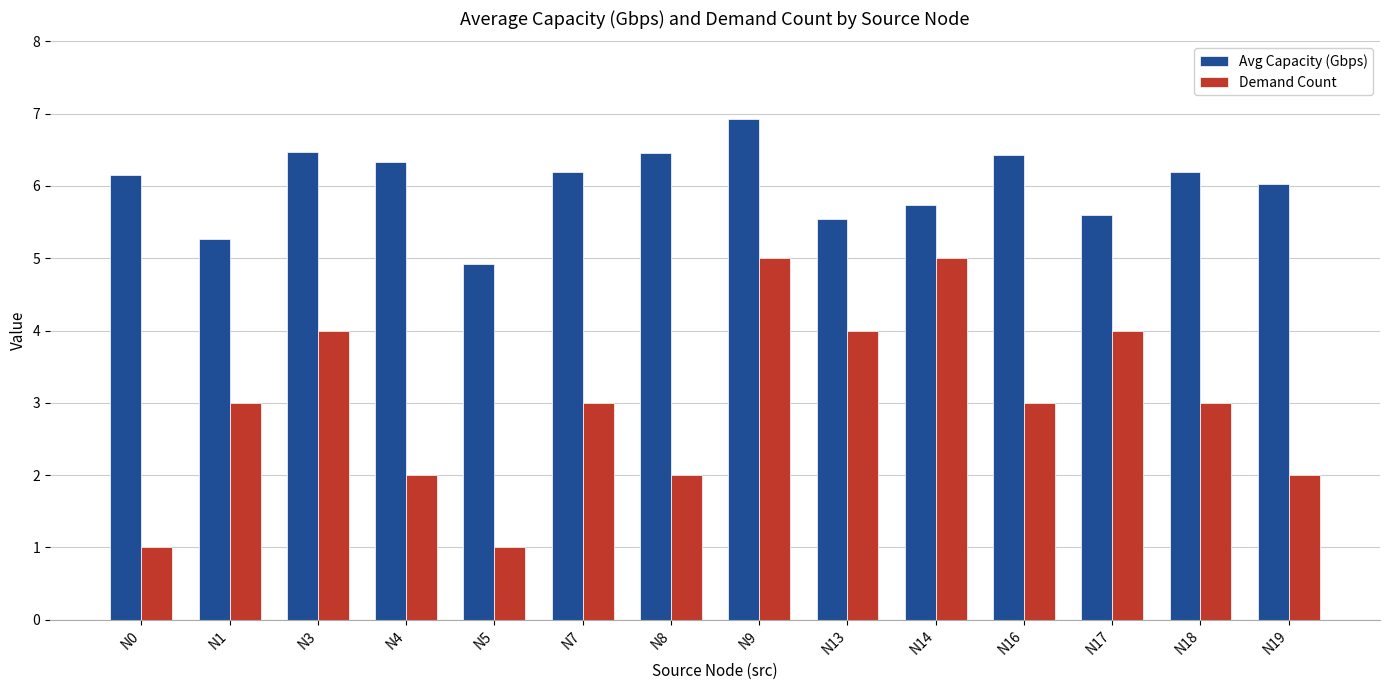

What is the approximate value of Demand Count at N19?

2.0